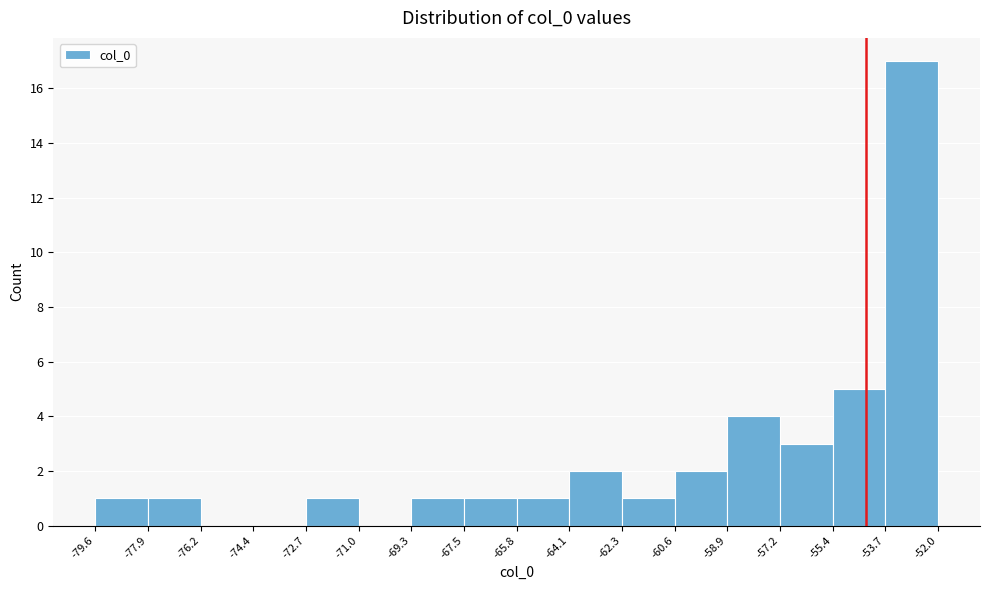

Reading left to right, transcribe this chart: for each bar, give the range it covers on the x-axis and its height. The values are not printed on the chart, so give them approximately, as read against the axis.

-79.6 to -77.9: 1
-77.9 to -76.2: 1
-76.2 to -74.4: 0
-74.4 to -72.7: 0
-72.7 to -71.0: 1
-71.0 to -69.3: 0
-69.3 to -67.5: 1
-67.5 to -65.8: 1
-65.8 to -64.1: 1
-64.1 to -62.3: 2
-62.3 to -60.6: 1
-60.6 to -58.9: 2
-58.9 to -57.2: 4
-57.2 to -55.4: 3
-55.4 to -53.7: 5
-53.7 to -52.0: 17